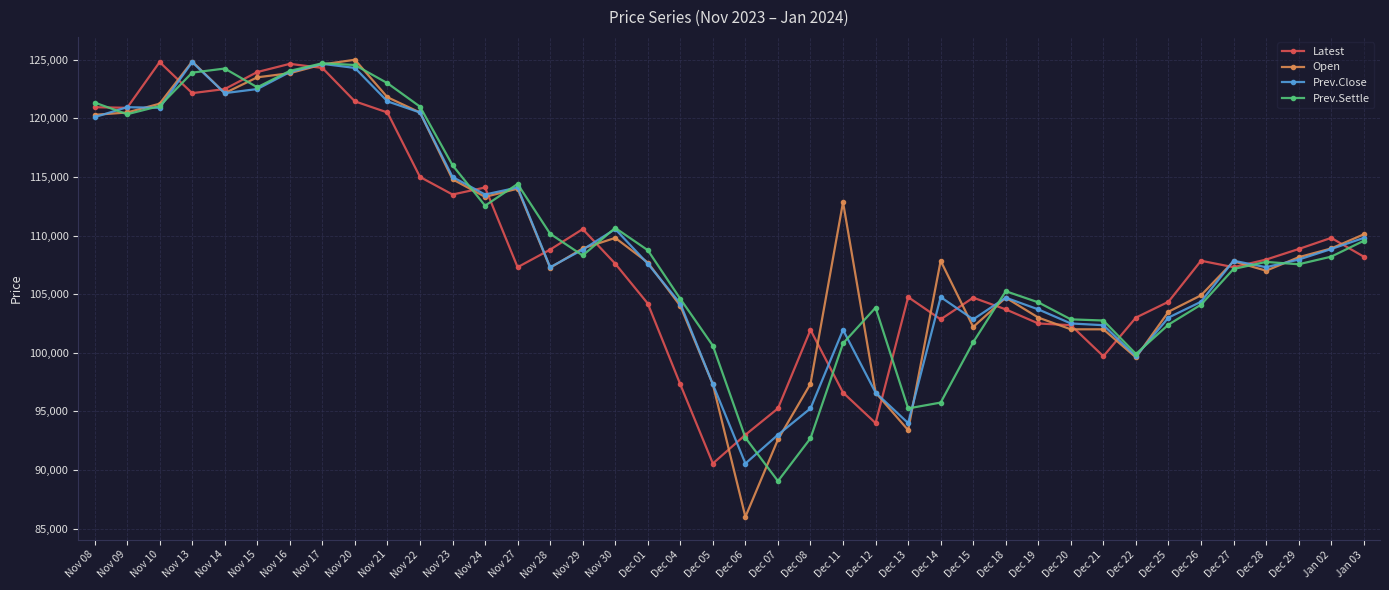

At how many categories does at least one series exceed 100954?

37